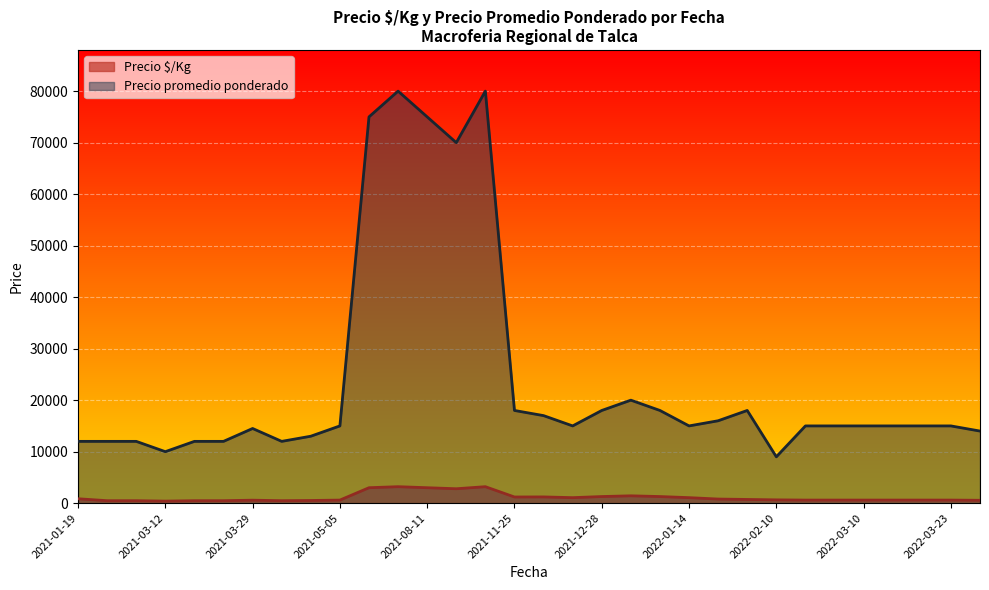

Which series has the largest total across all categories?

Precio promedio ponderado